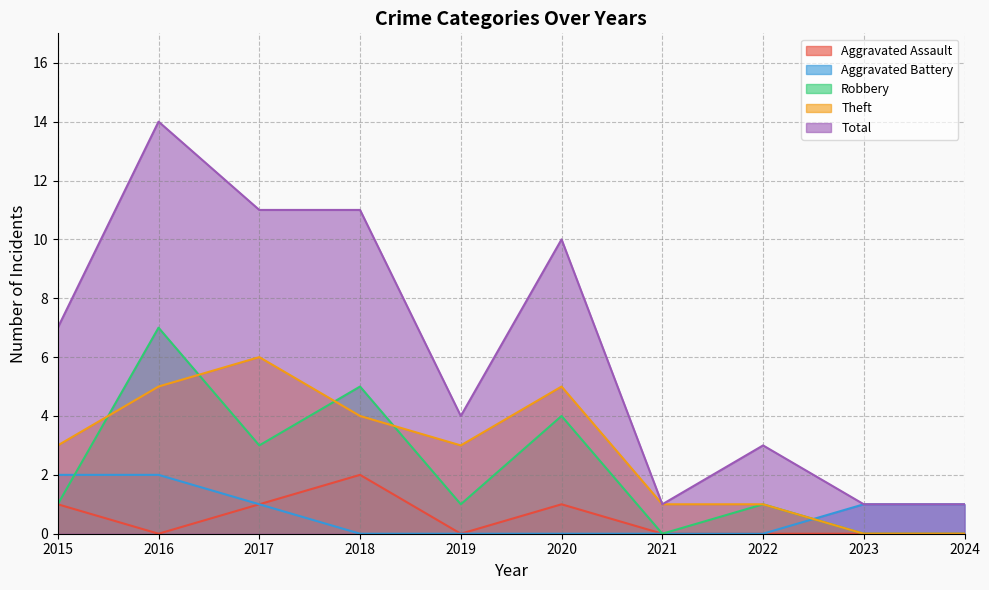

Count the Aggravated Battery values in the range 0 to 1.

8